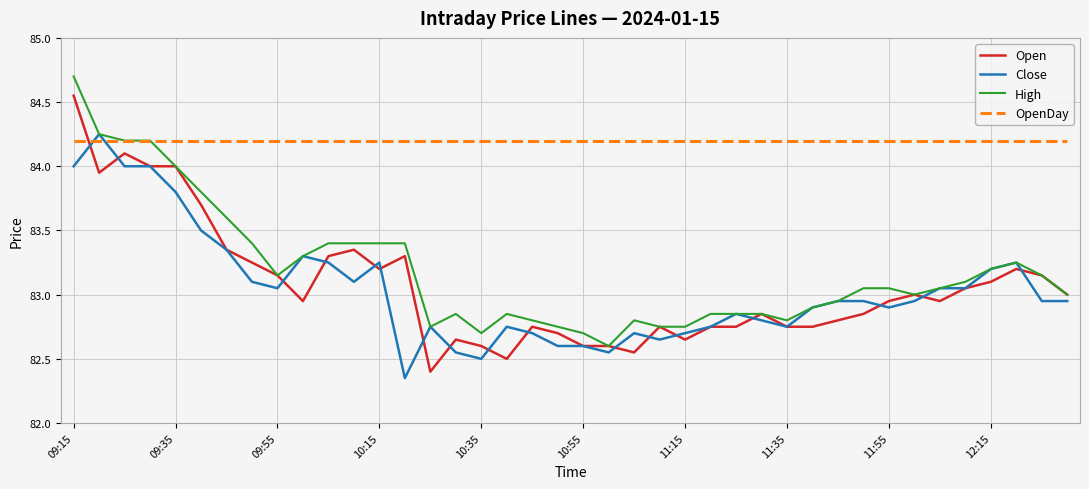

After their last crossing, which series has the higher values: OpenDay or Open?

OpenDay